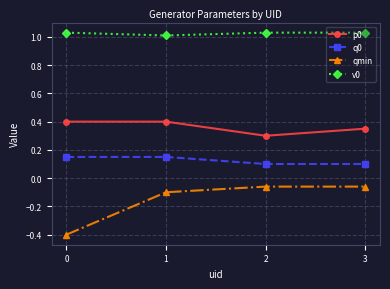

What is the minimum value shown in the chart?

-0.4